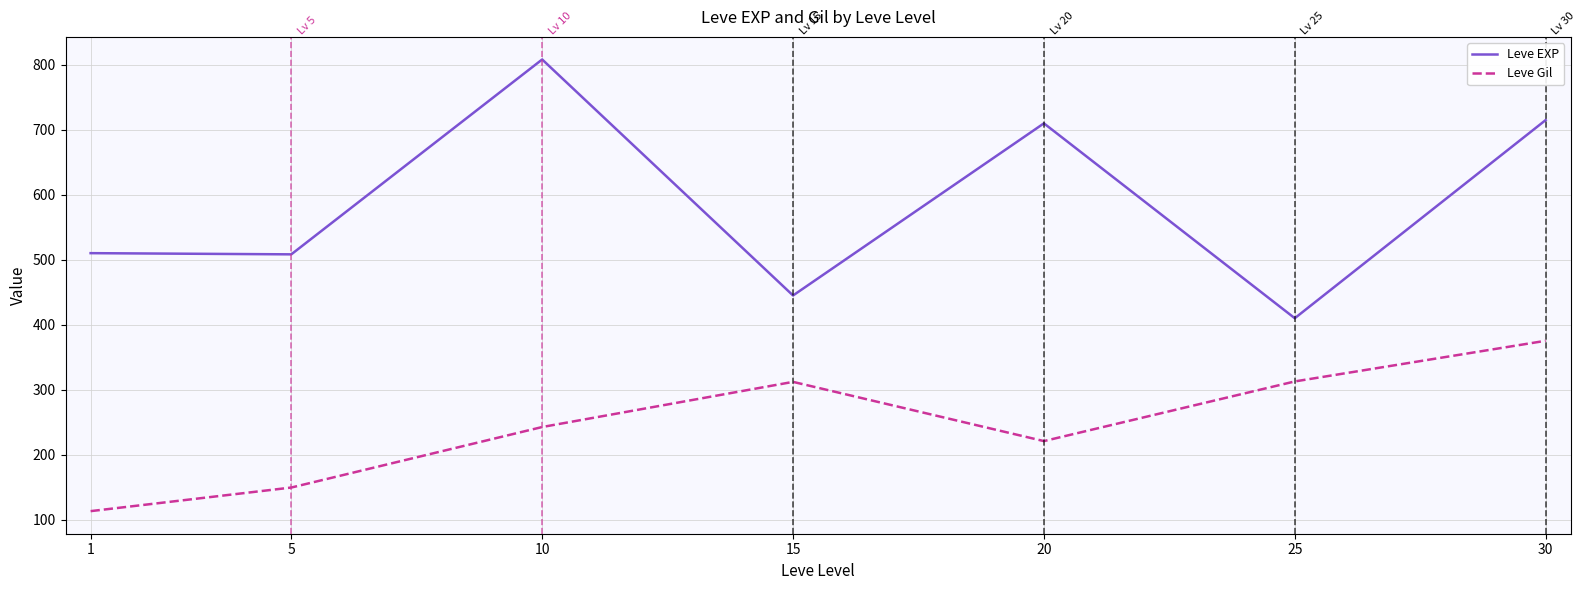

What is the approximate value of Leve EXP at 20?

710.0